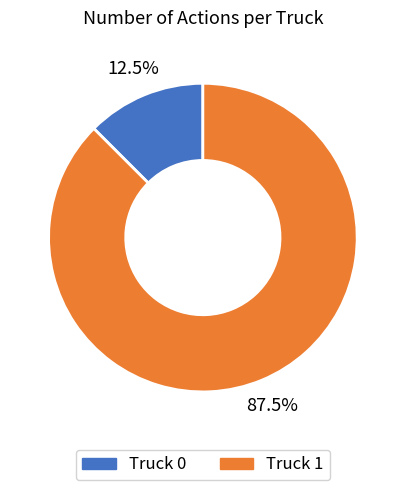

Approximately how many times larger is the value at Truck 1 compared to Truck 0?

7.0